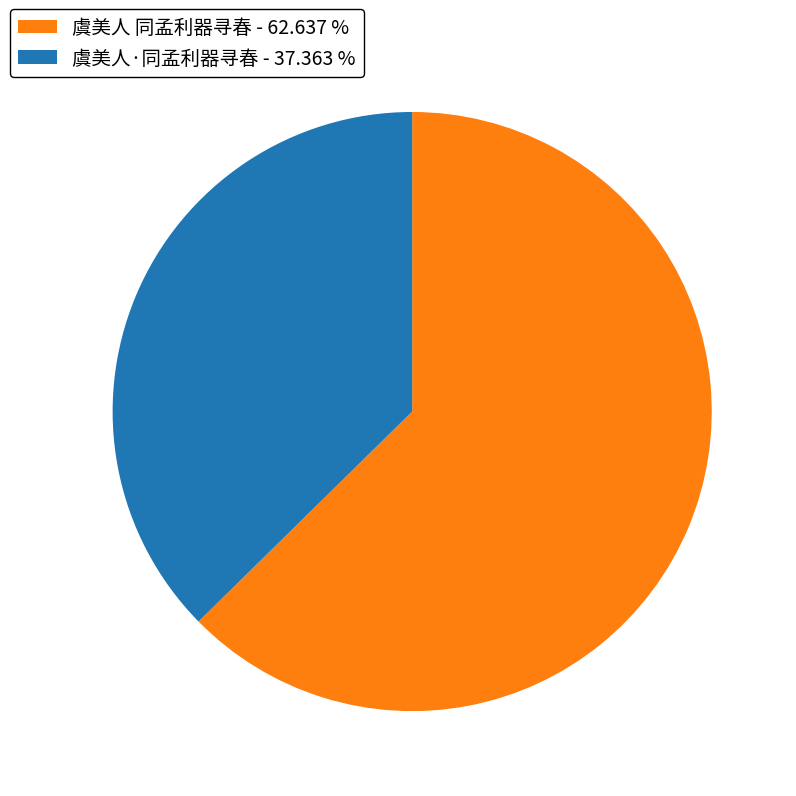

Which category has the biggest portion of the pie?

虞美人 同孟利器寻春